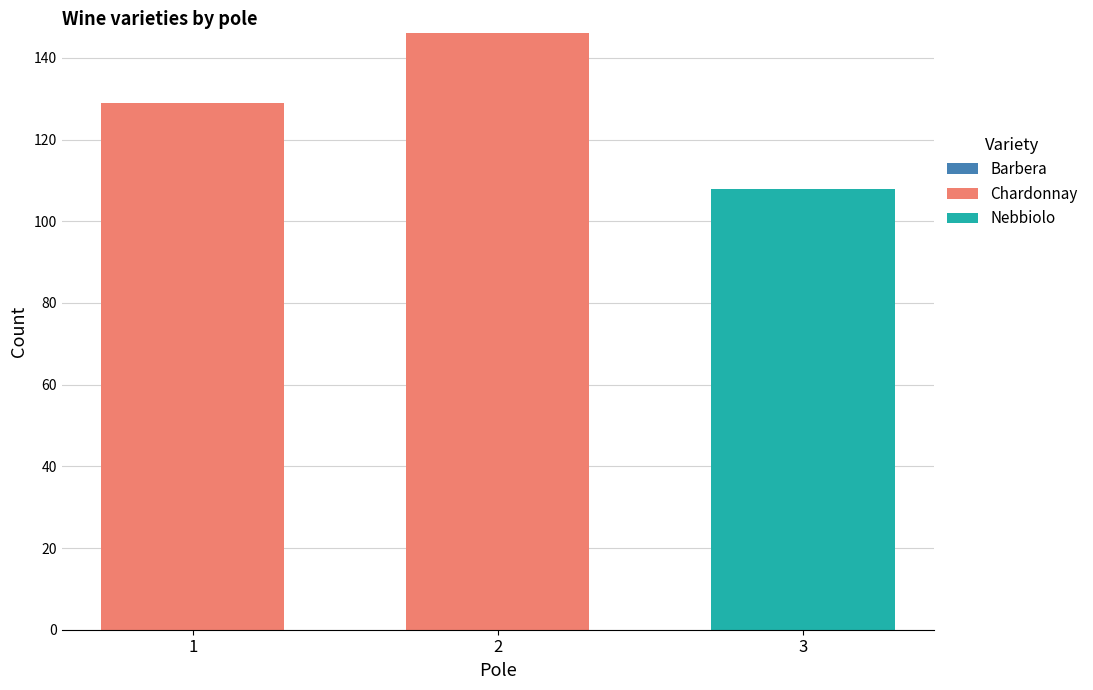

What is the total value across all series at 2?

146